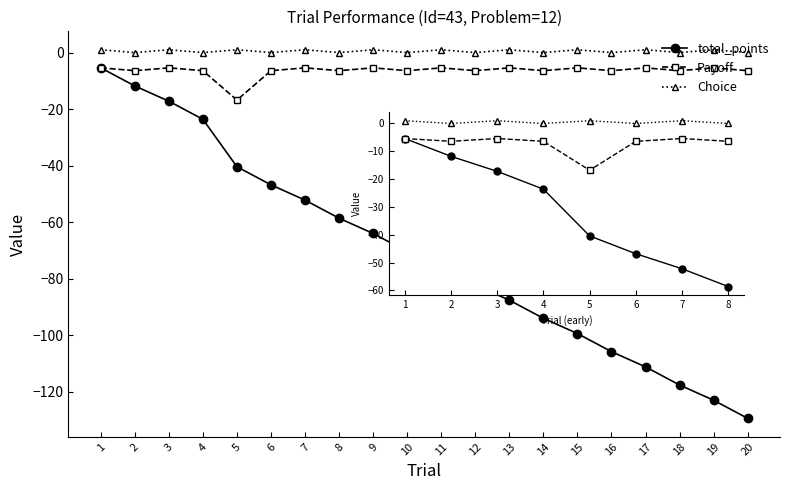

True or false: Choice and Payoff cross at least once.

False